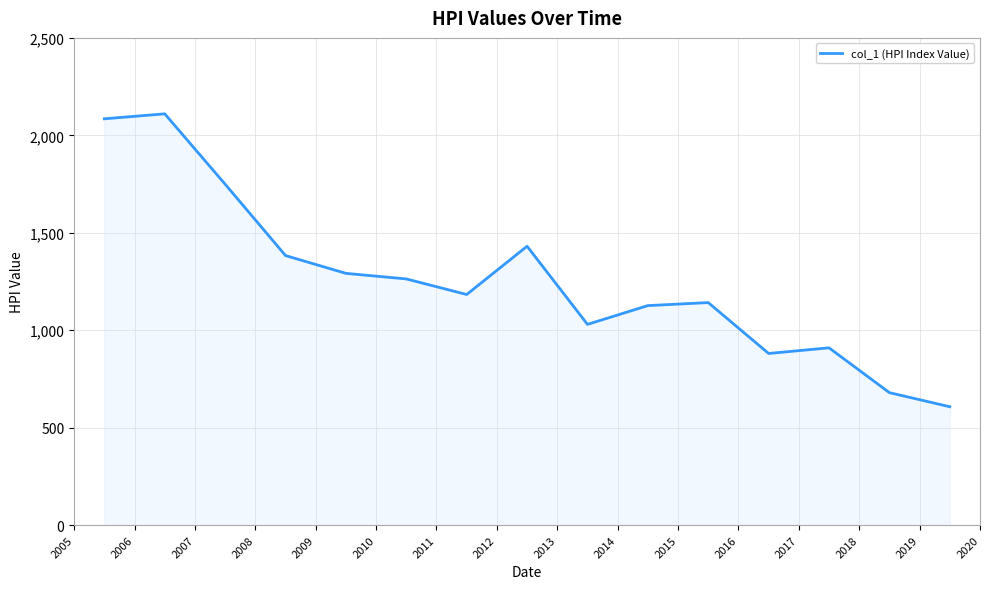

What is the minimum value shown in the chart?

607.5